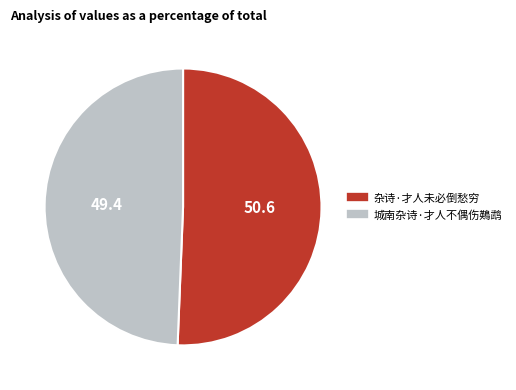

Is there any slice that represents more than half of the pie?

Yes